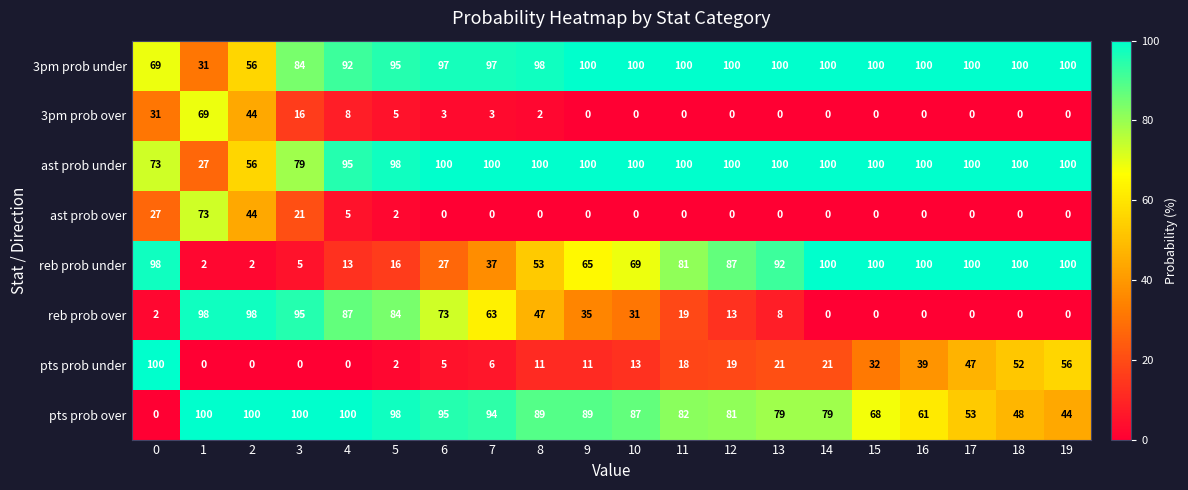

Is it true that ast prob under equals 73 at 0?

True